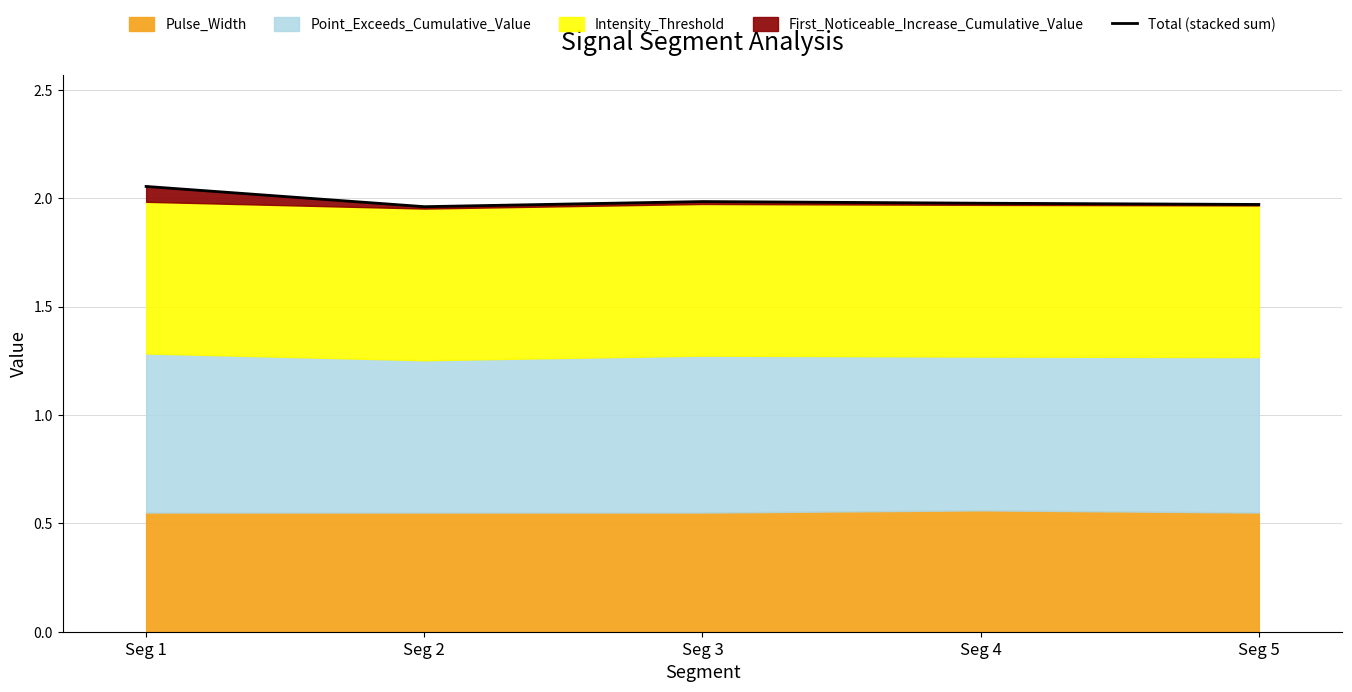

Reading left to right, list all the values displayed in this chart.

Seg 1=2.1	Seg 2=2.0	Seg 3=2.0	Seg 4=2.0	Seg 5=2.0